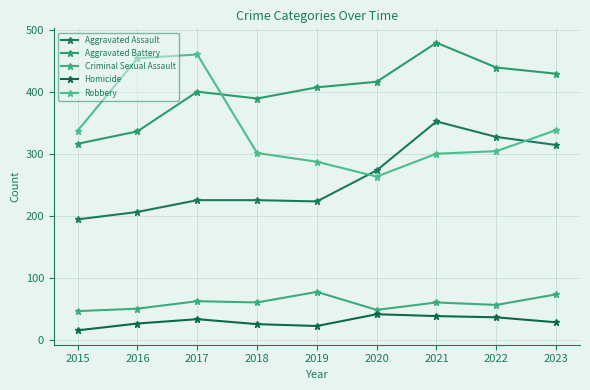

How many series are shown in this chart?

5